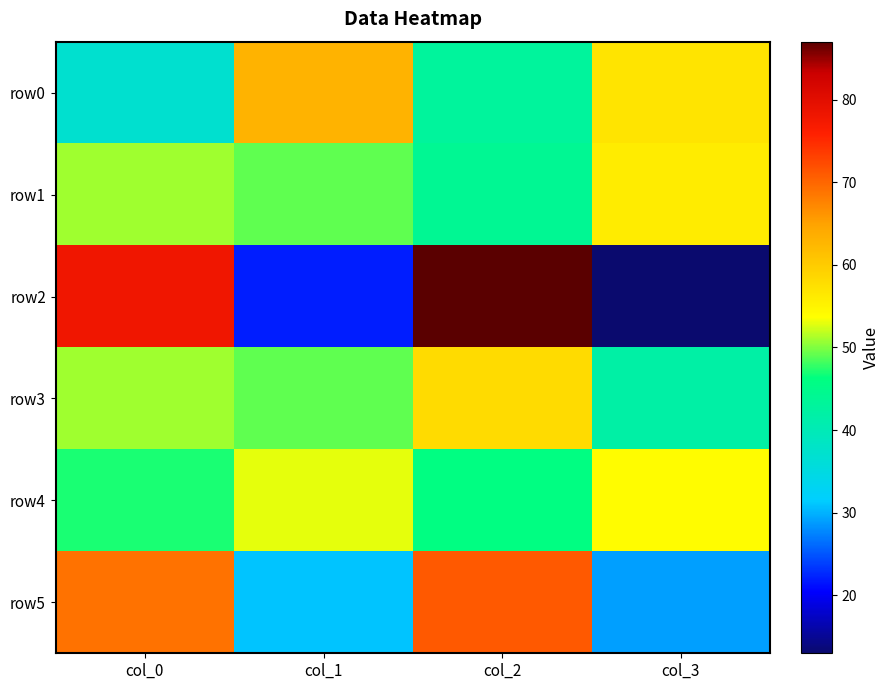

At how many categories does at least one series exceed 55?

4